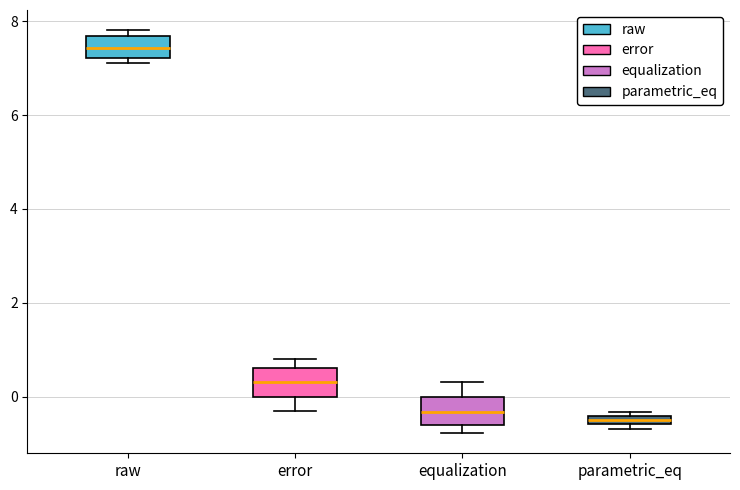

Where is the upper edge of the box for equalization on the y-axis? The values are not printed on the chart, so give them approximately, as read against the axis.

0.0